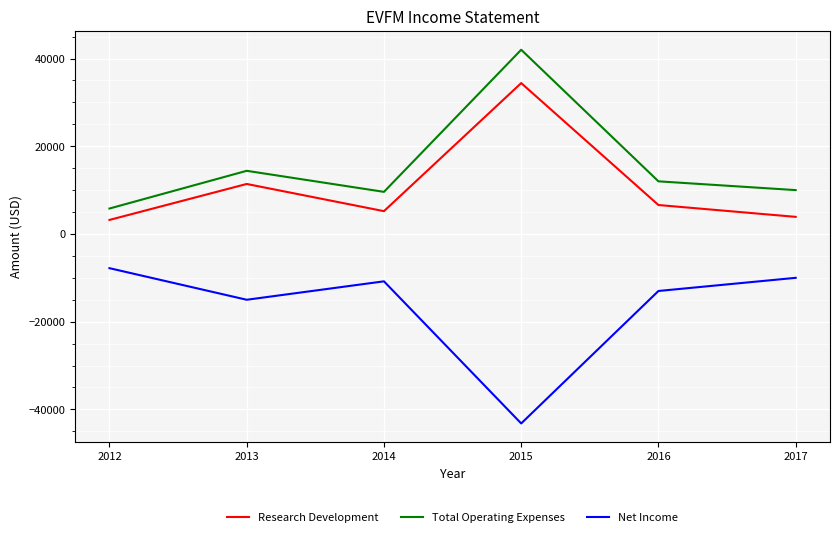

Rank the series by their maximum value, from highest to lowest.

Total Operating Expenses, Research Development, Net Income